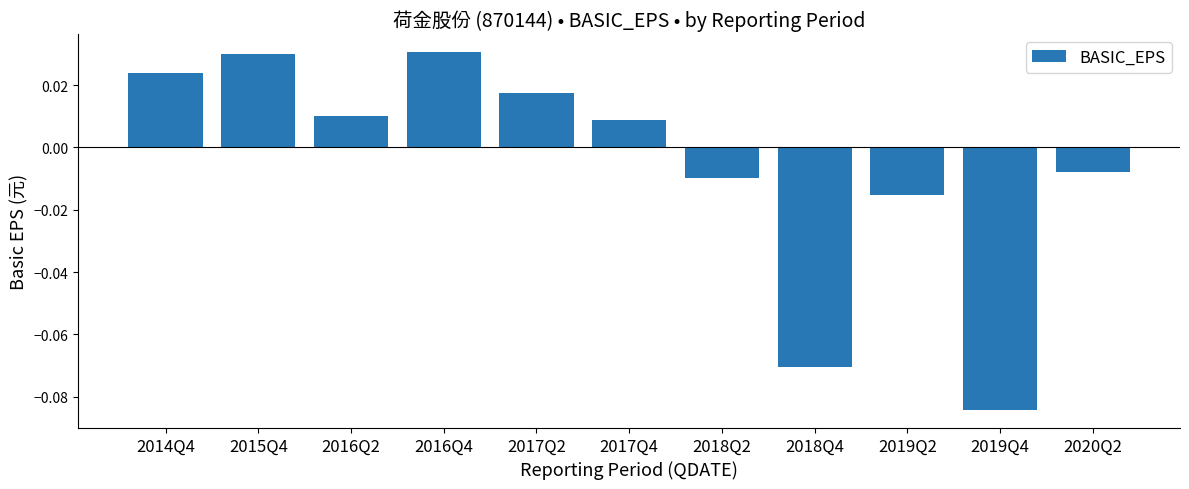

What is the difference between the maximum and minimum values?

0.1